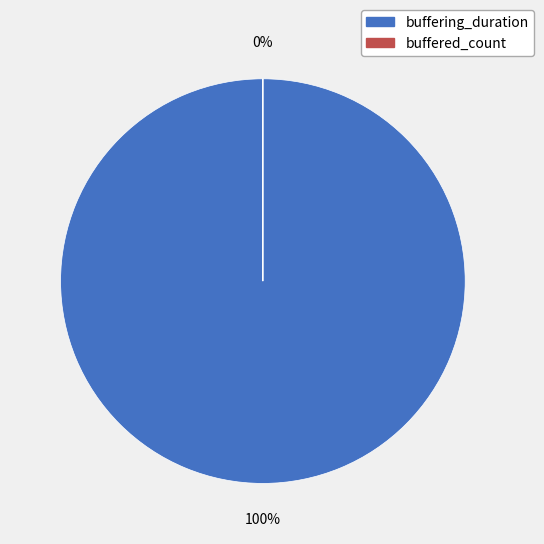

Which slice represents more than half of the pie?

buffering_duration